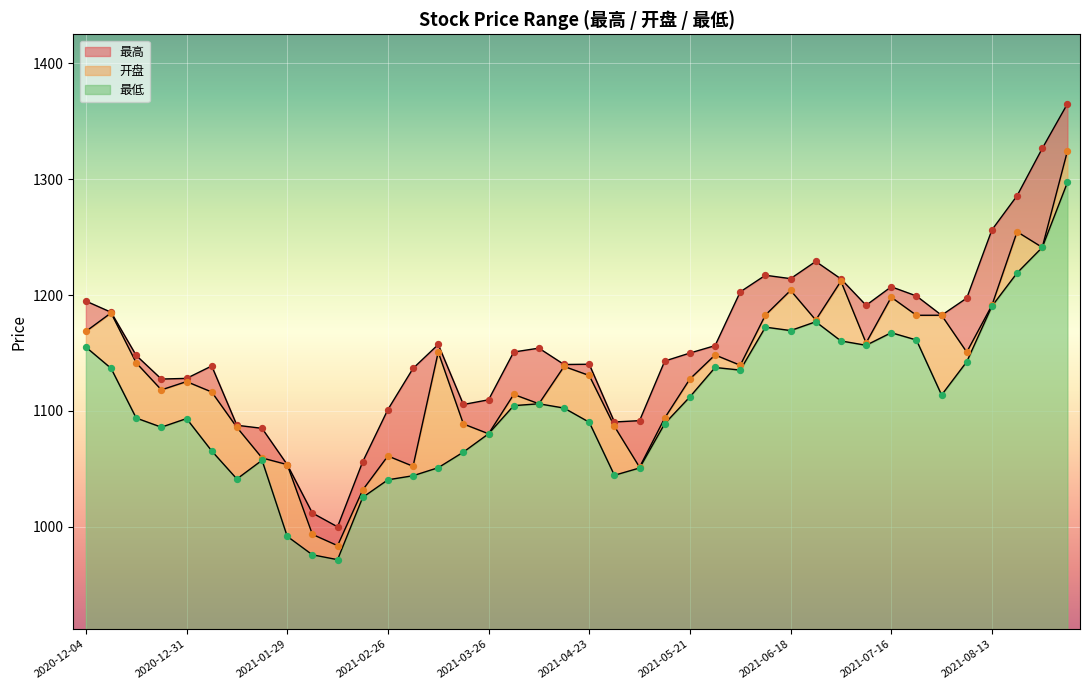

Which series reaches the maximum Y coordinate?

最高